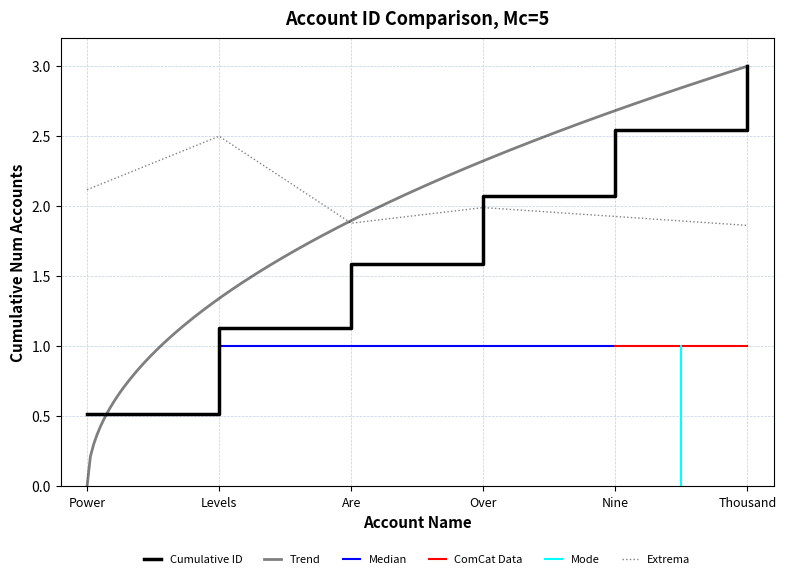

What is the value of the 5th point from the left?

1.9